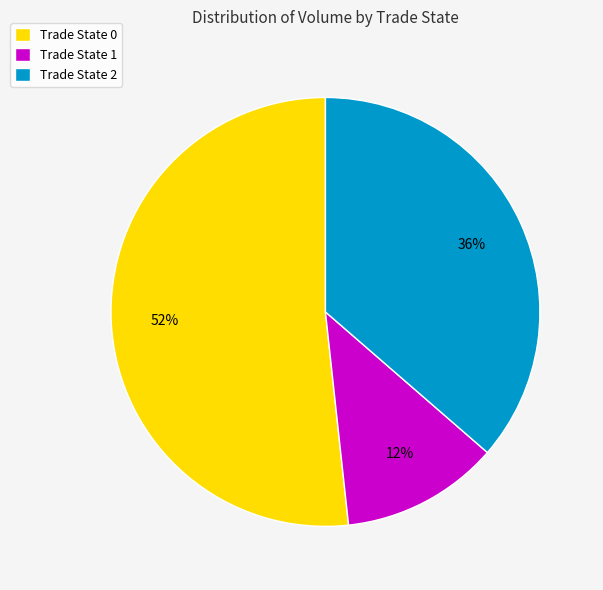

Which has a higher value, Trade State 0 or Trade State 1?

Trade State 0